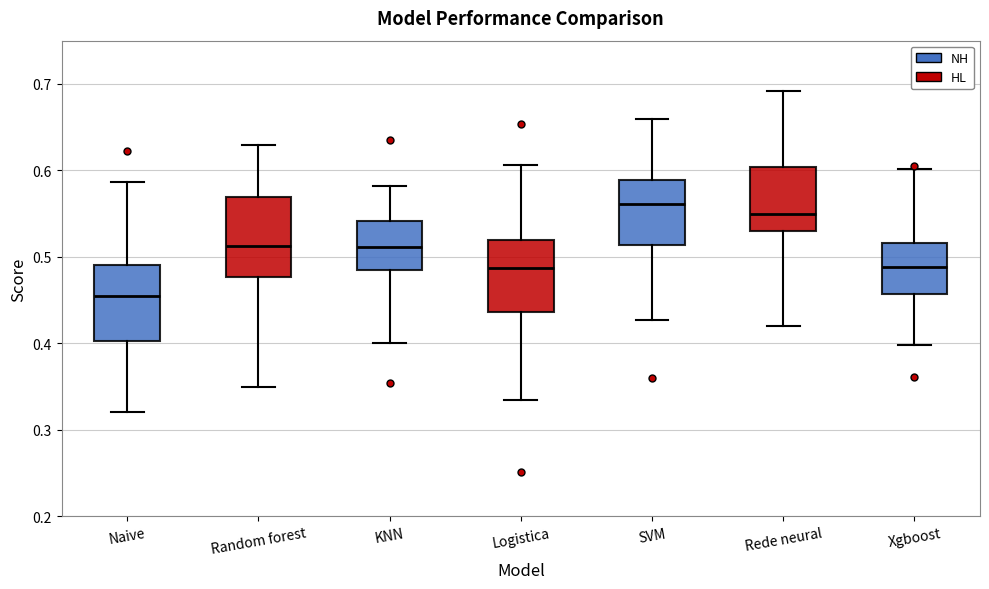

Reading left to right, read every box against the y-axis: the position of its median line, the range the box covers, and the ends of its whiskers. The values are not printed on the chart, so give them approximately, as read against the axis.

Naive: median 0.45, box 0.40 to 0.49, whiskers 0.32 to 0.59
Random forest: median 0.51, box 0.48 to 0.57, whiskers 0.35 to 0.63
KNN: median 0.51, box 0.48 to 0.54, whiskers 0.40 to 0.58
Logistica: median 0.49, box 0.44 to 0.52, whiskers 0.33 to 0.61
SVM: median 0.56, box 0.51 to 0.59, whiskers 0.43 to 0.66
Rede neural: median 0.55, box 0.53 to 0.60, whiskers 0.42 to 0.69
Xgboost: median 0.49, box 0.46 to 0.52, whiskers 0.40 to 0.60